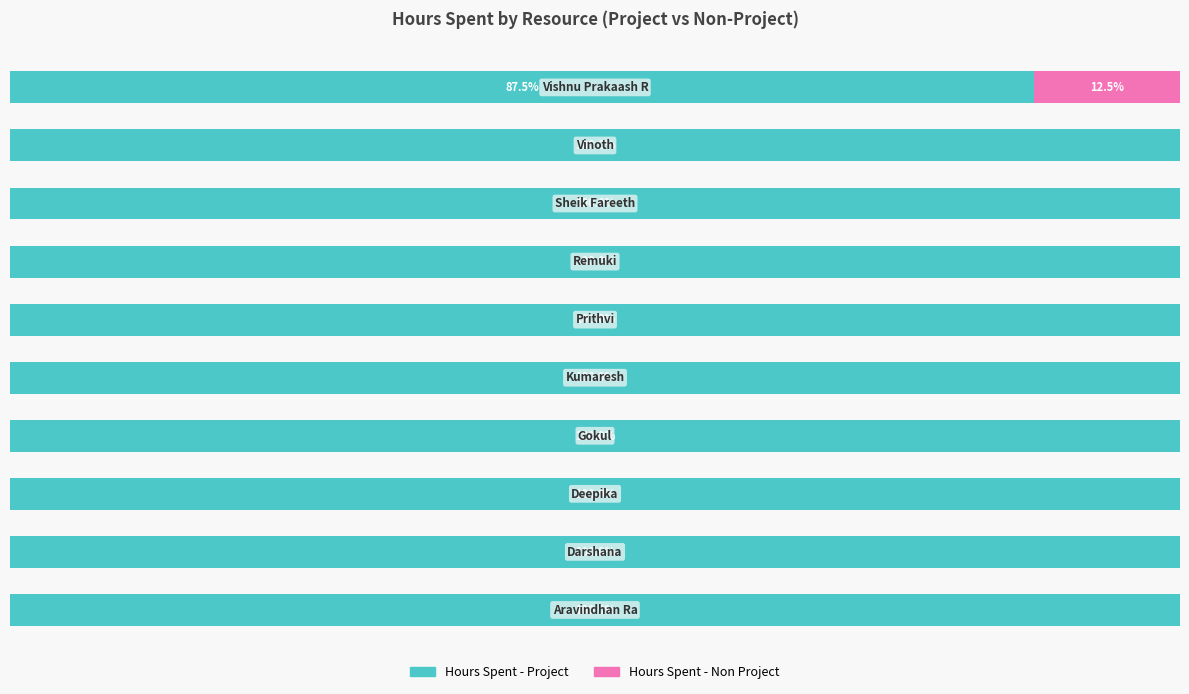

What are all the series names shown in the legend?

Hours Spent - Project, Hours Spent - Non Project